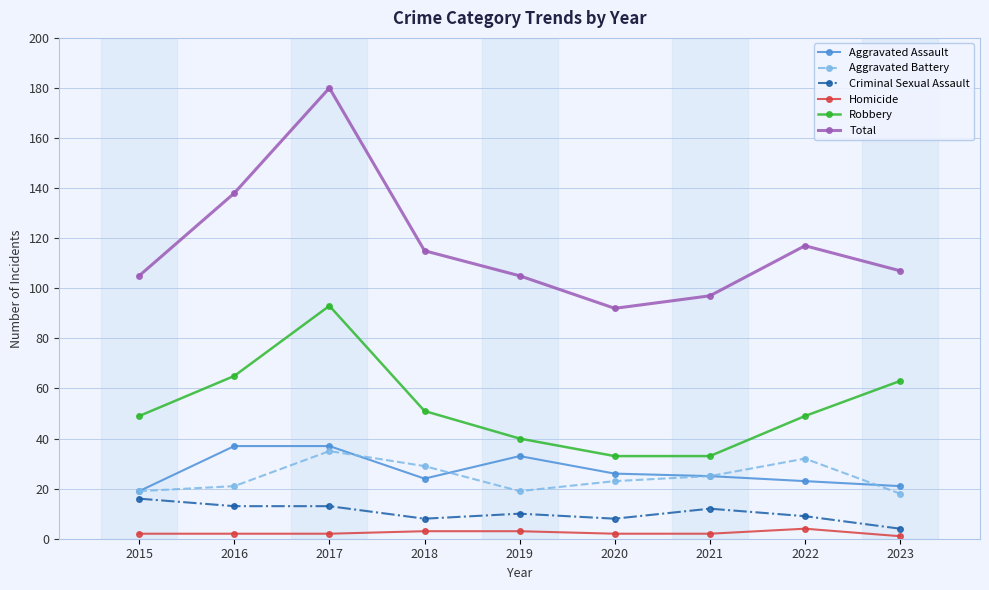

How many lines are shown in the chart?

6